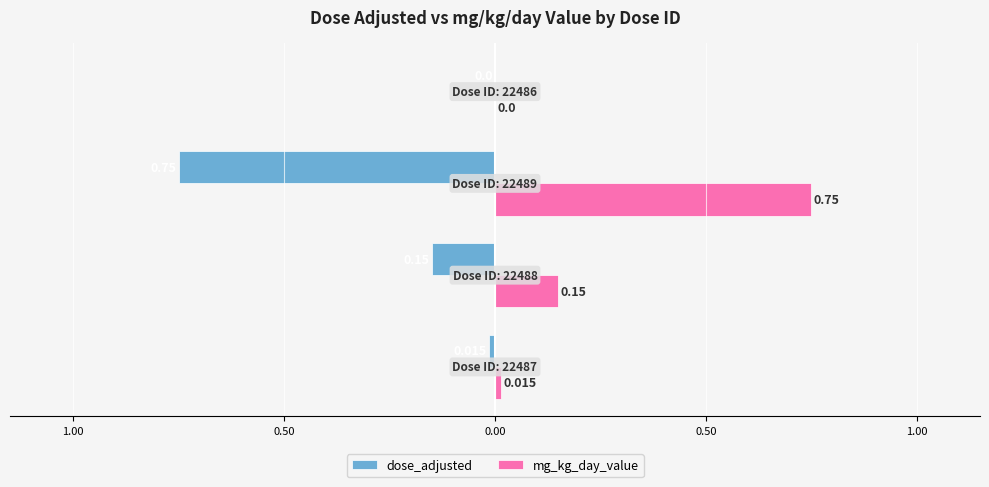

Which series has the widest spread of values?

dose_adjusted